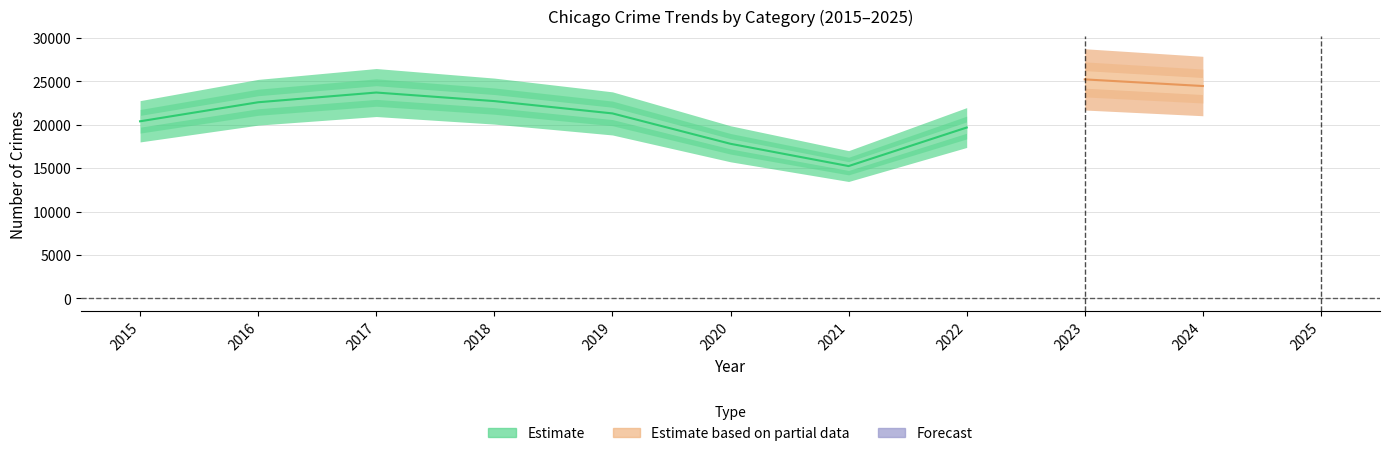

Which category has the highest value in the Burglary series?

2017